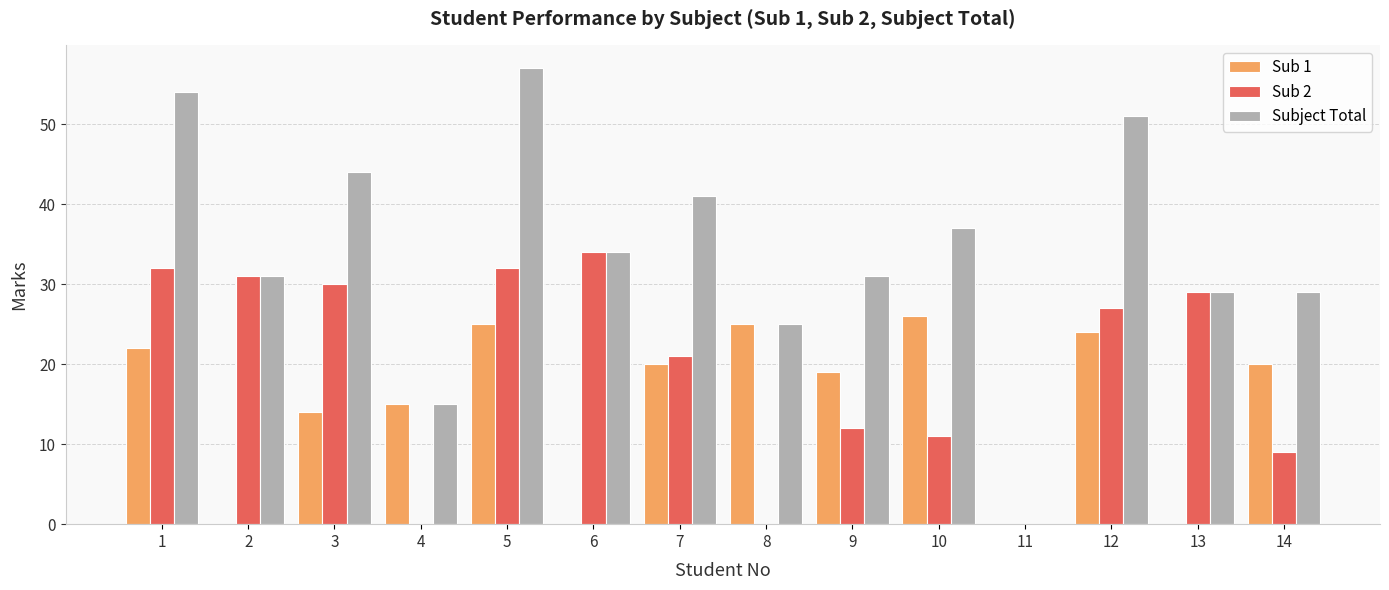

What is the sum of the Sub 2 values at 3 and 2?

61